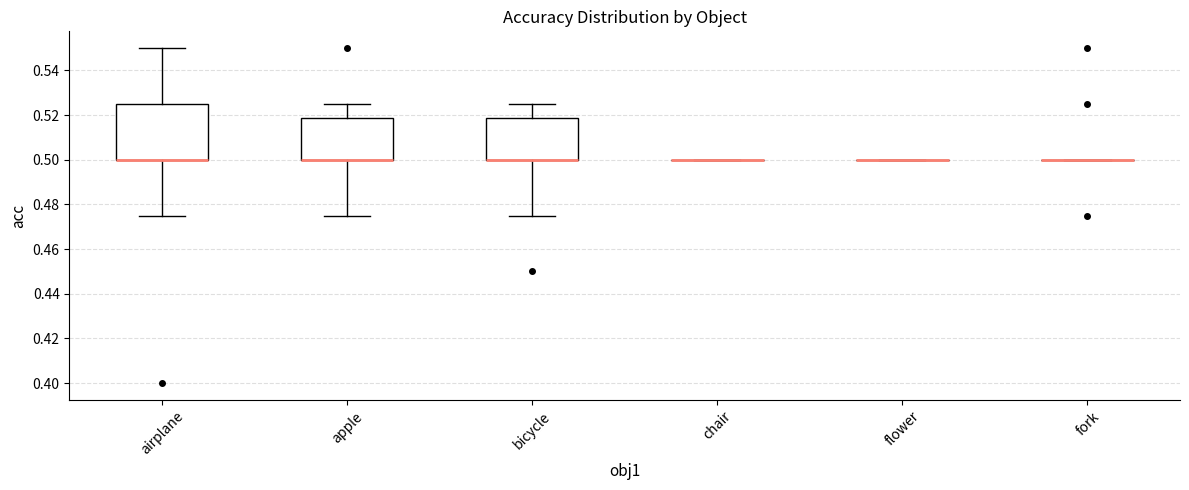

Reading left to right, transcribe this box plot: for each box, give where its median line is, the range the box spans, and where its two whiskers end, as read against the y-axis. The values are not printed on the chart, so give them approximately, as read against the axis.

airplane: median 0.500 (drawn on the box's lower edge), box 0.500 to 0.526, whiskers 0.476 to 0.550
apple: median 0.500 (drawn on the box's lower edge), box 0.500 to 0.518, whiskers 0.476 to 0.526
bicycle: median 0.500 (drawn on the box's lower edge), box 0.500 to 0.518, whiskers 0.476 to 0.526
chair: box collapsed to a line at 0.500, whiskers 0.500 to 0.500
flower: box collapsed to a line at 0.500, whiskers 0.500 to 0.500
fork: box collapsed to a line at 0.500, whiskers 0.500 to 0.500